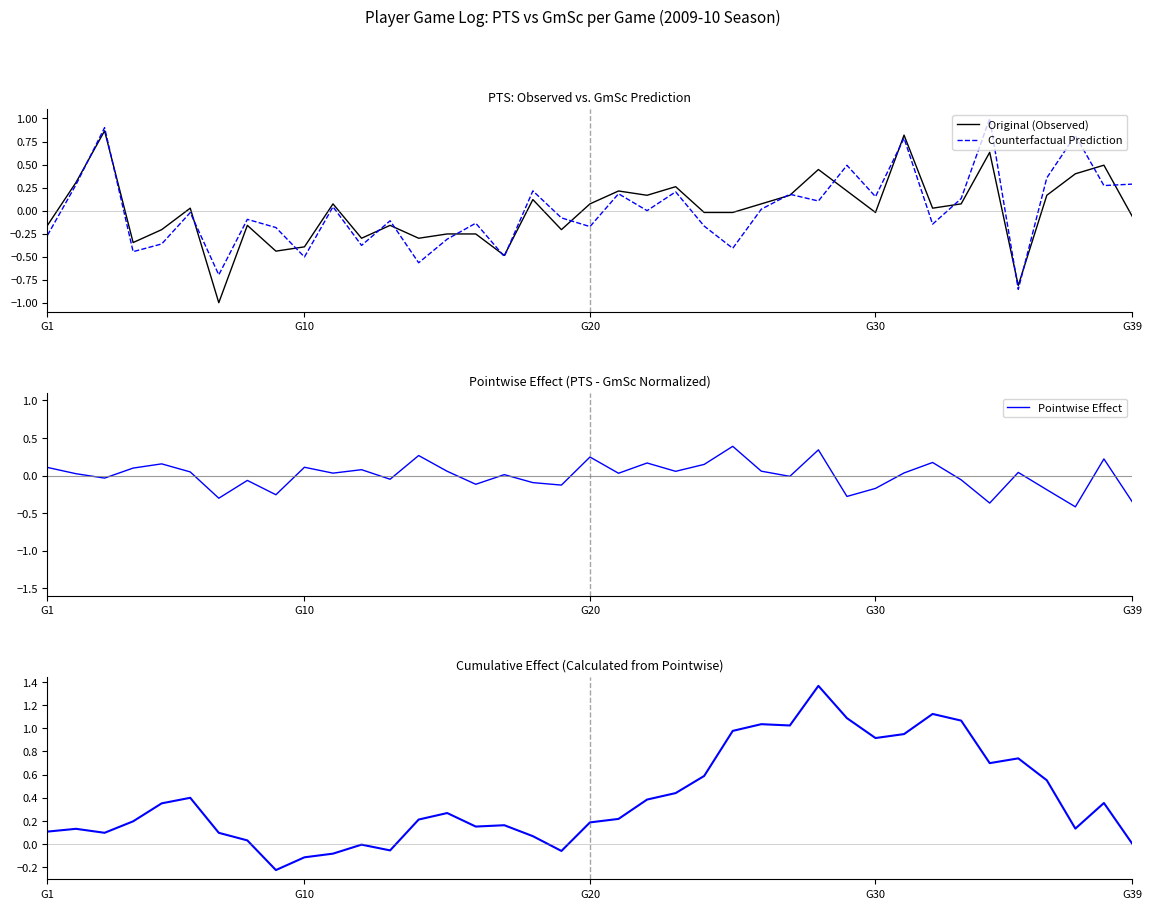

What is the maximum value for Counterfactual Prediction?

1.0